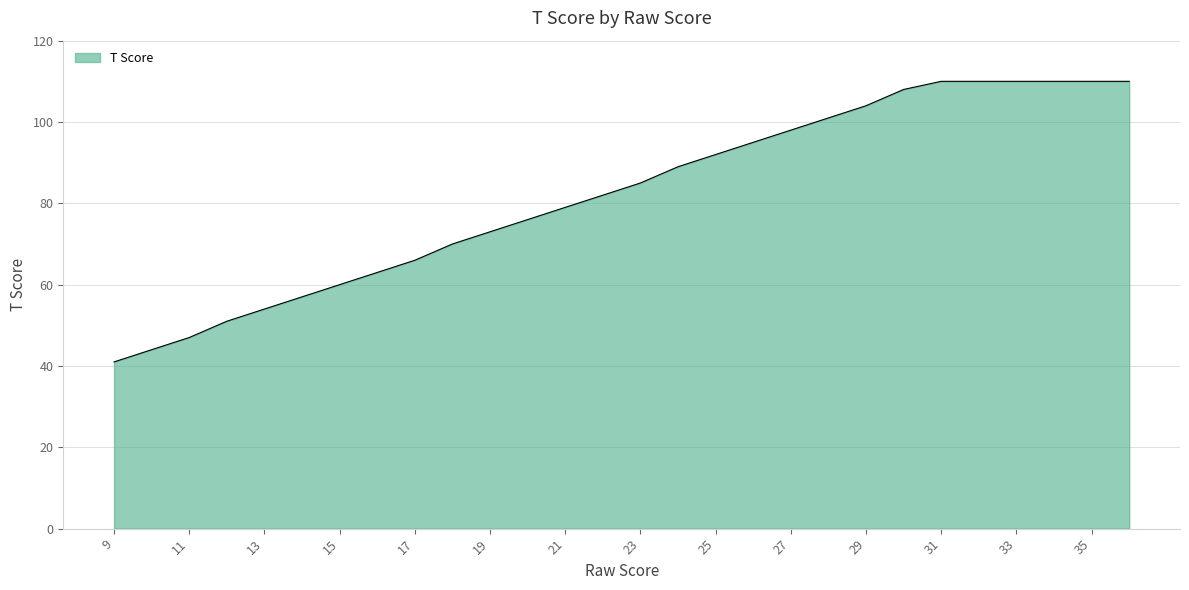

What is the greatest value displayed?

110